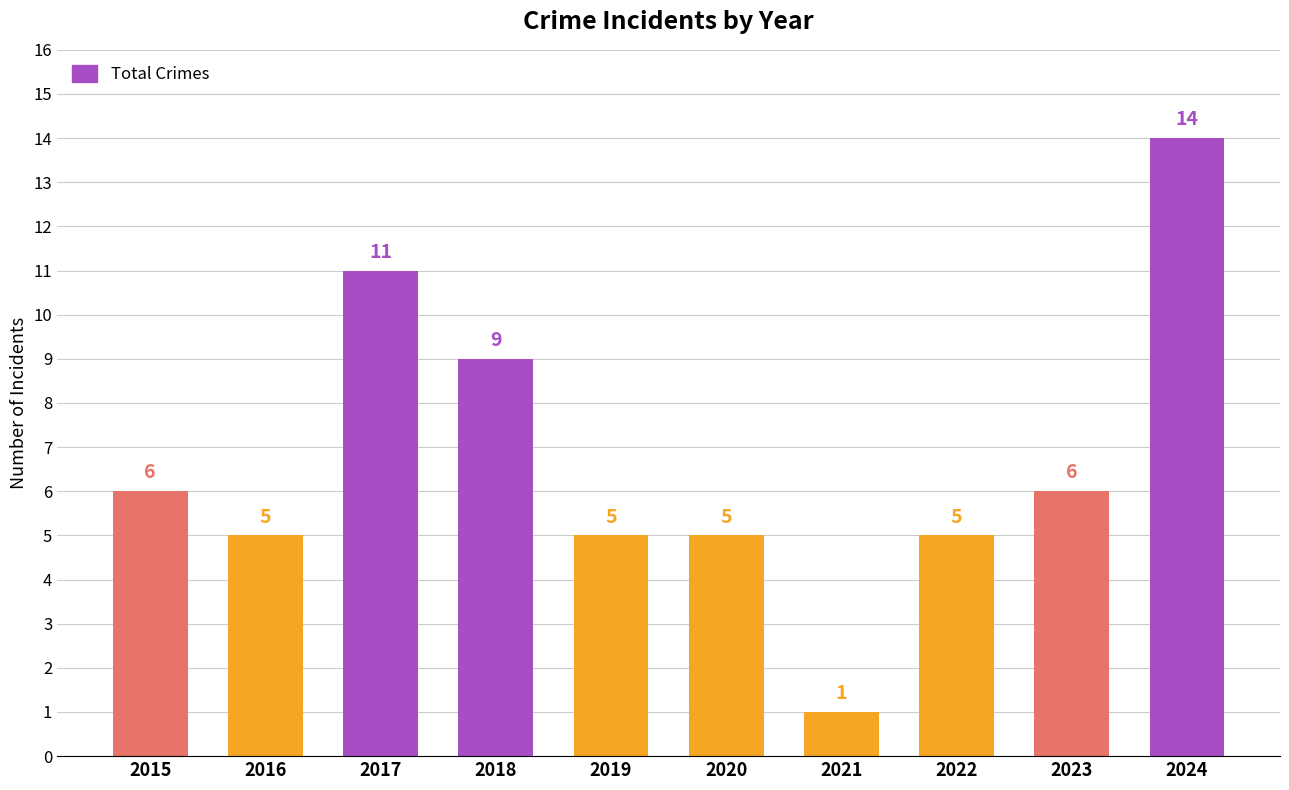

What is the average value?

7